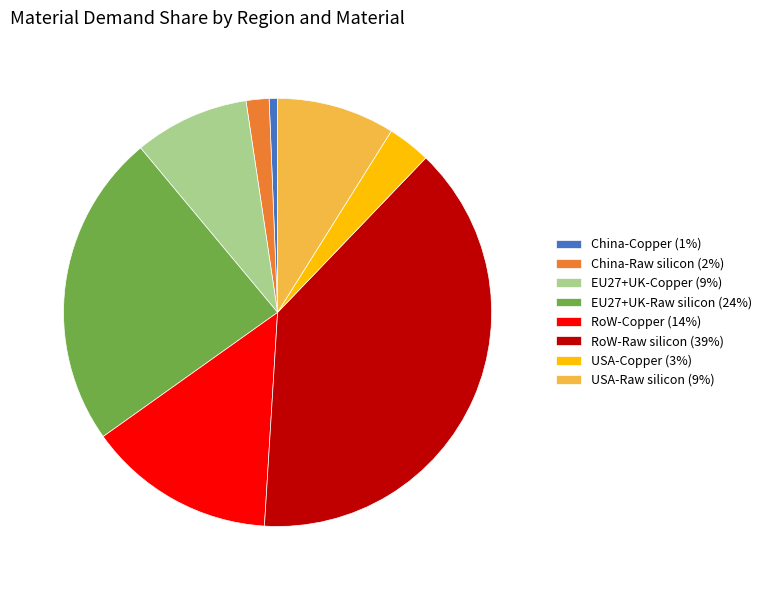

Which has a higher value, USA-Raw silicon or RoW-Copper?

RoW-Copper